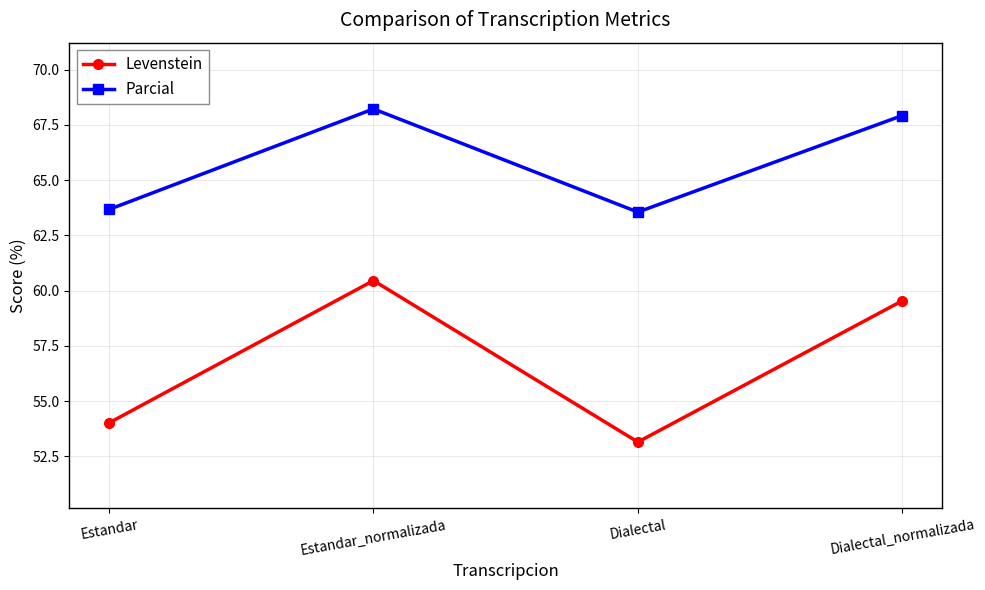

What position from the right is Estandar_normalizada?

3